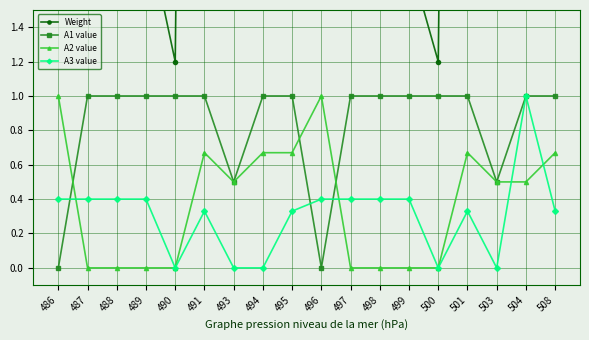

Which category has the lowest value in the A3 value series?

490